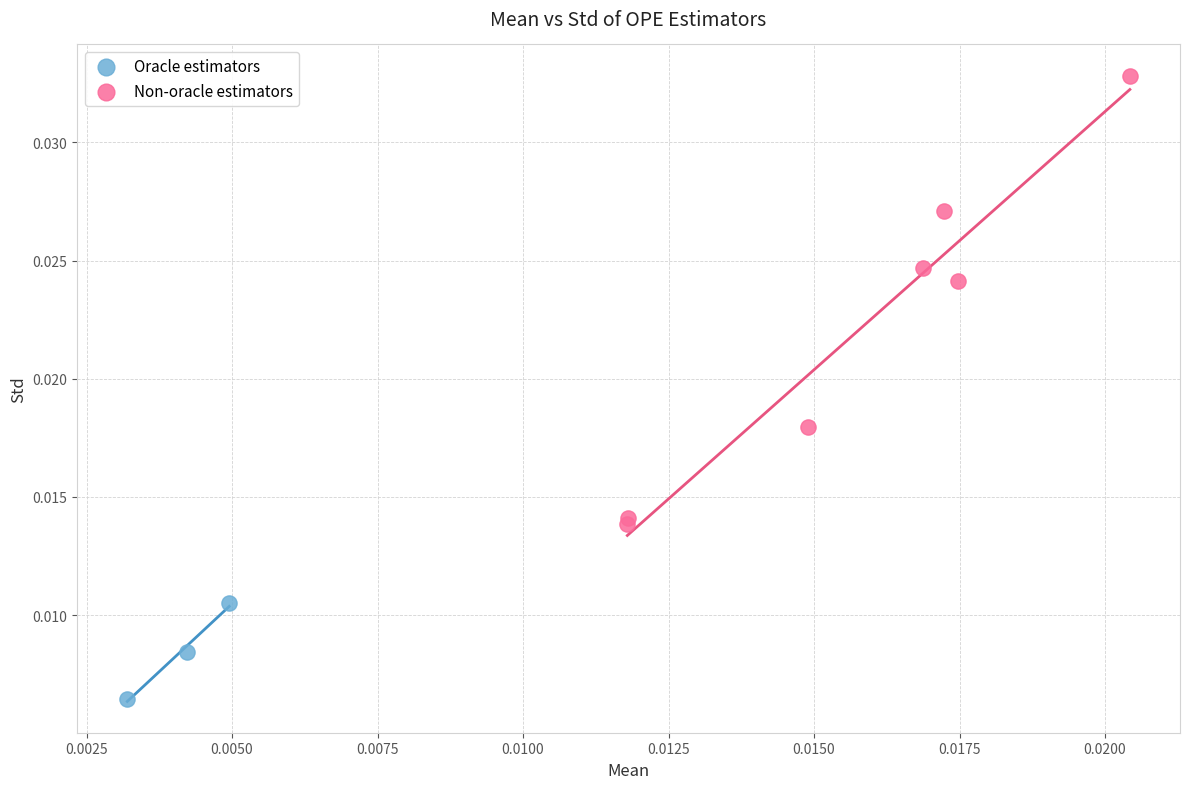

Which series has the widest spread of Y values?

Non-oracle estimators